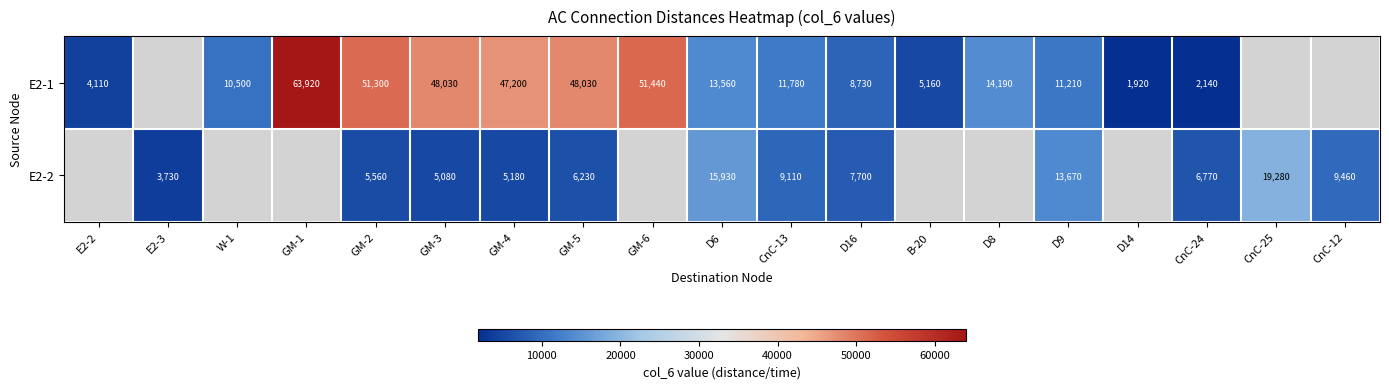

At how many categories does at least one series exceed 59698?

1